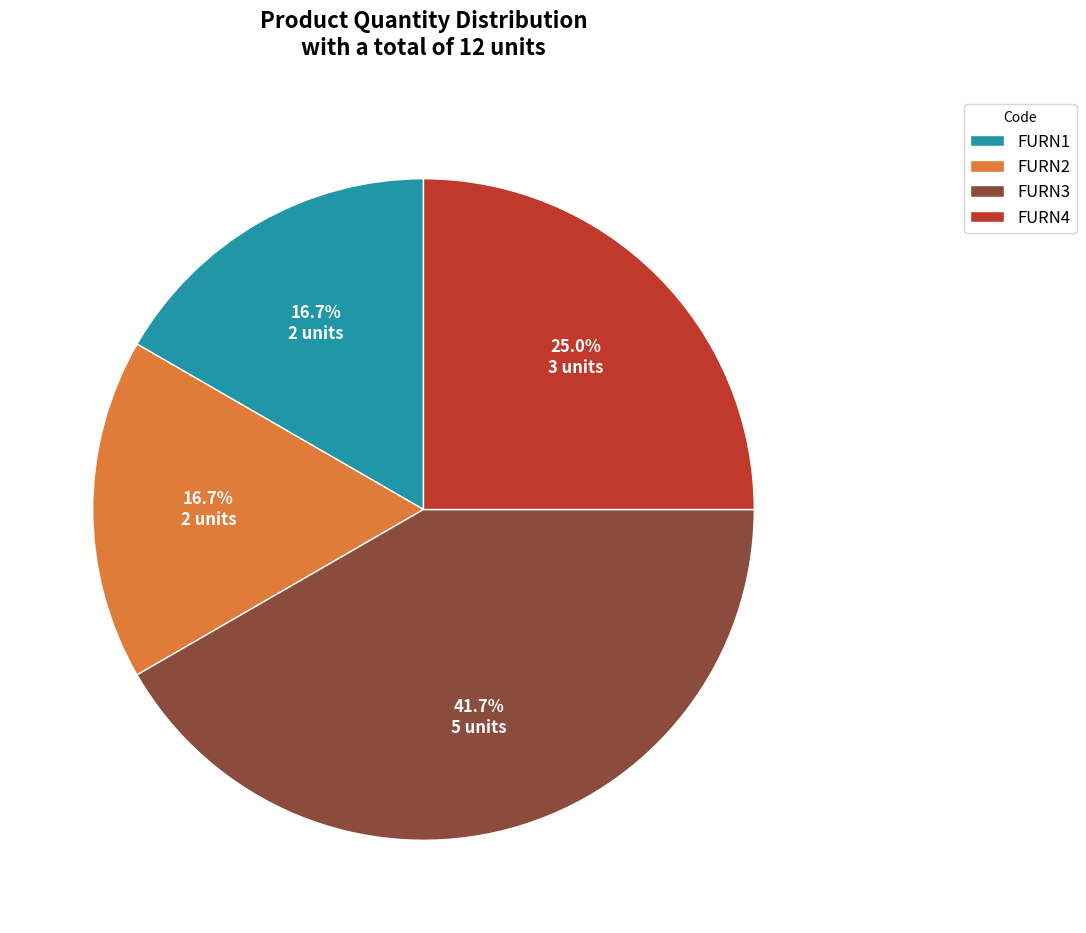

Does any single category account for the majority?

No